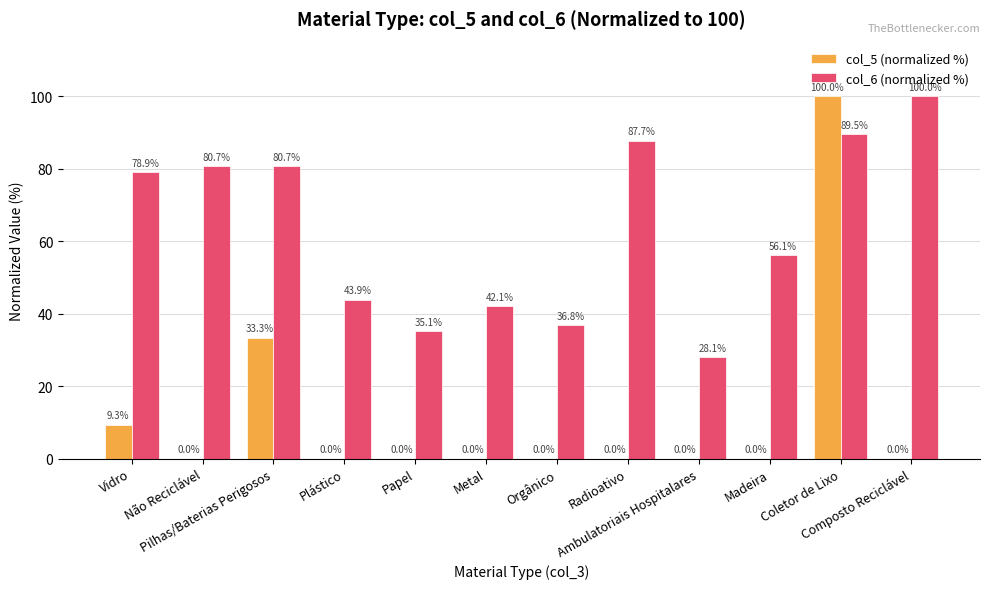

Which series has the largest total across all categories?

col_6 (normalized %)